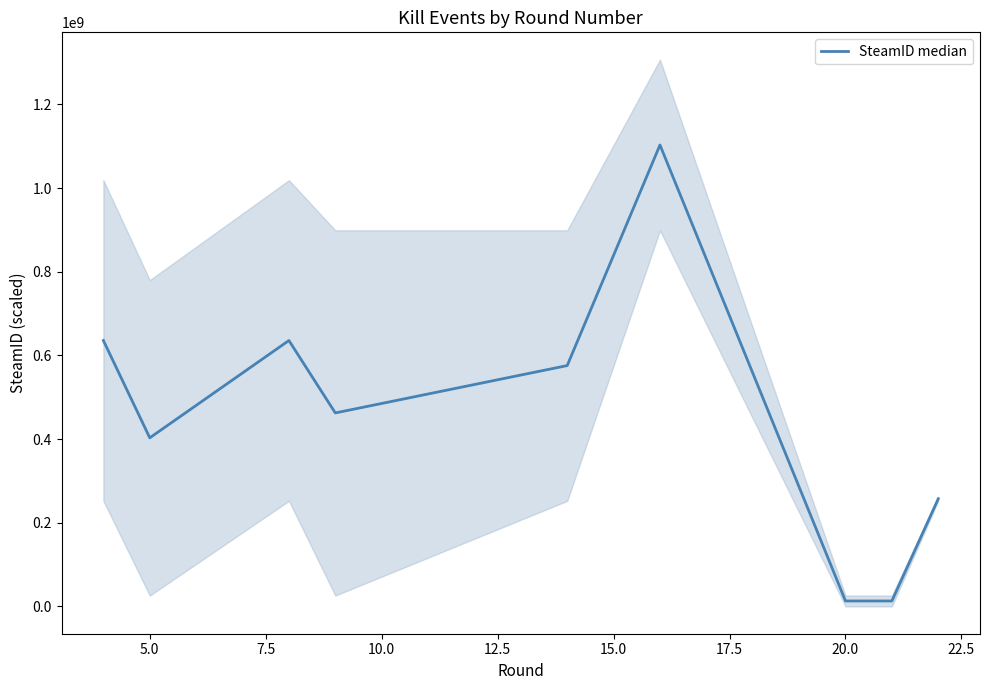

What value does the data have at 22.5, to the nearest 10?

257265430